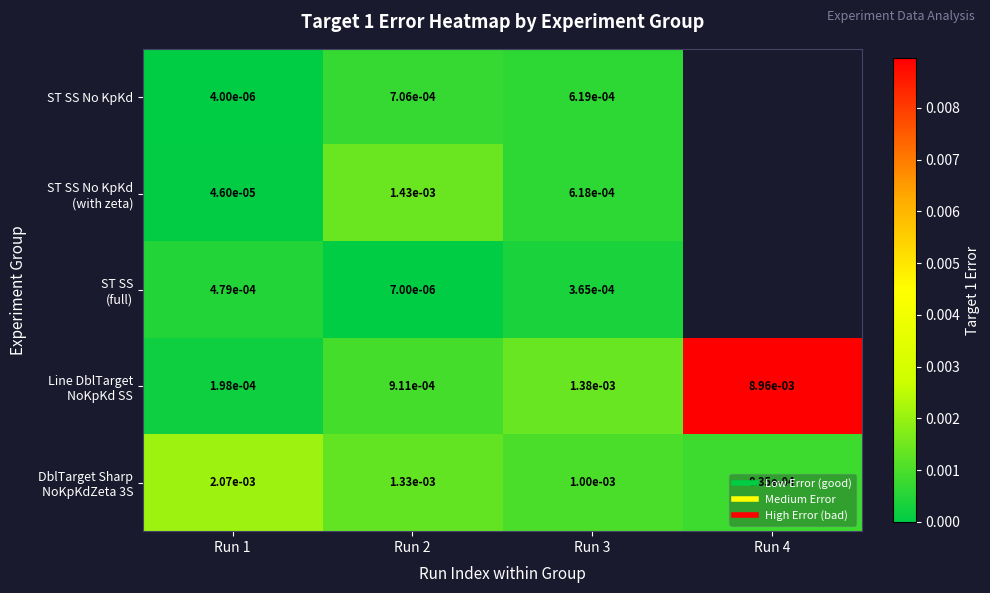

The value of ST SS No KpKd at Run 3 is 0.0. True or false?

True